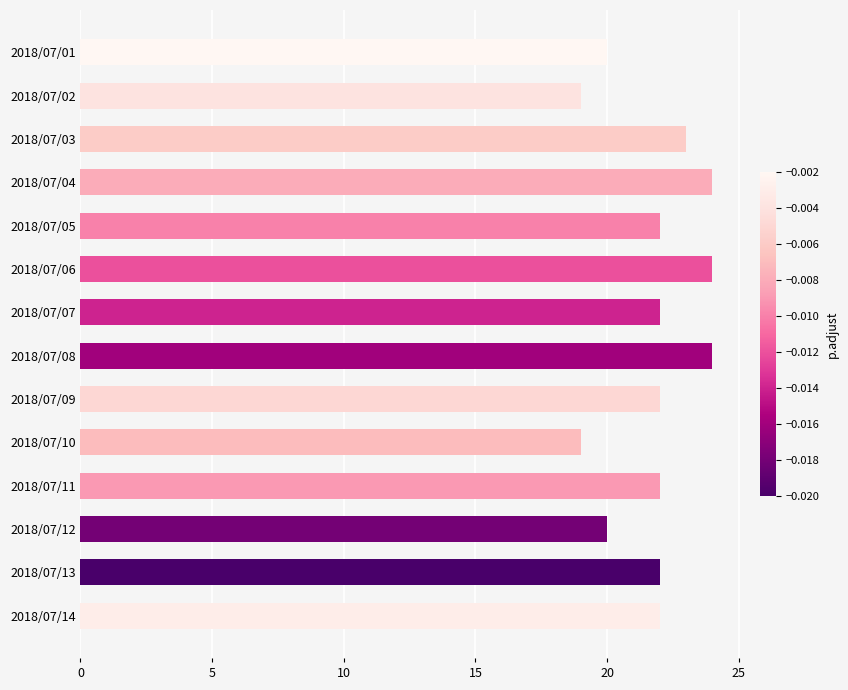

What is the difference between the second highest and minimum values?

5